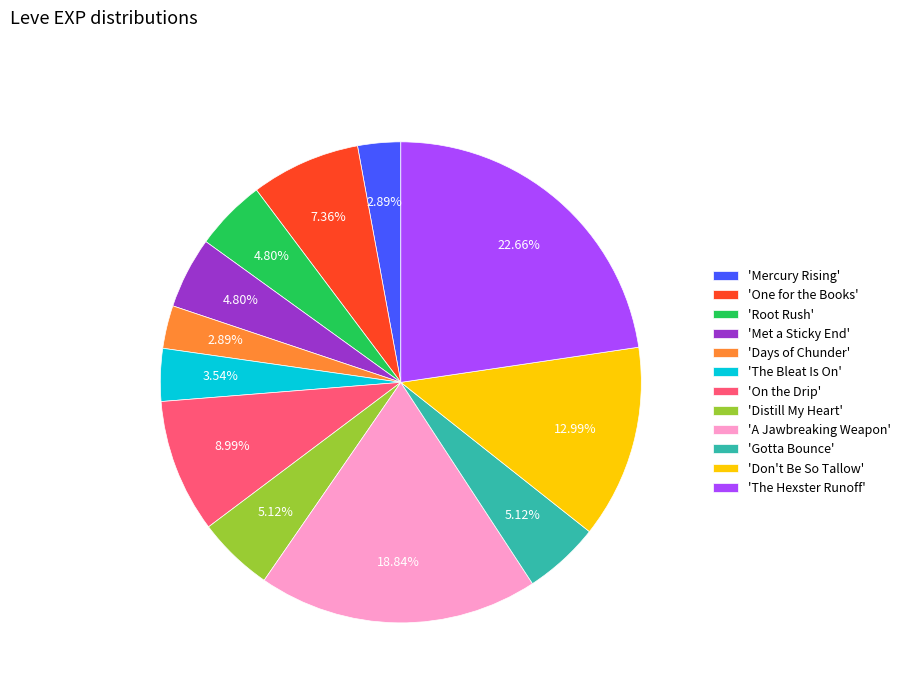

To the nearest percent, what is the average slice percentage?

8%